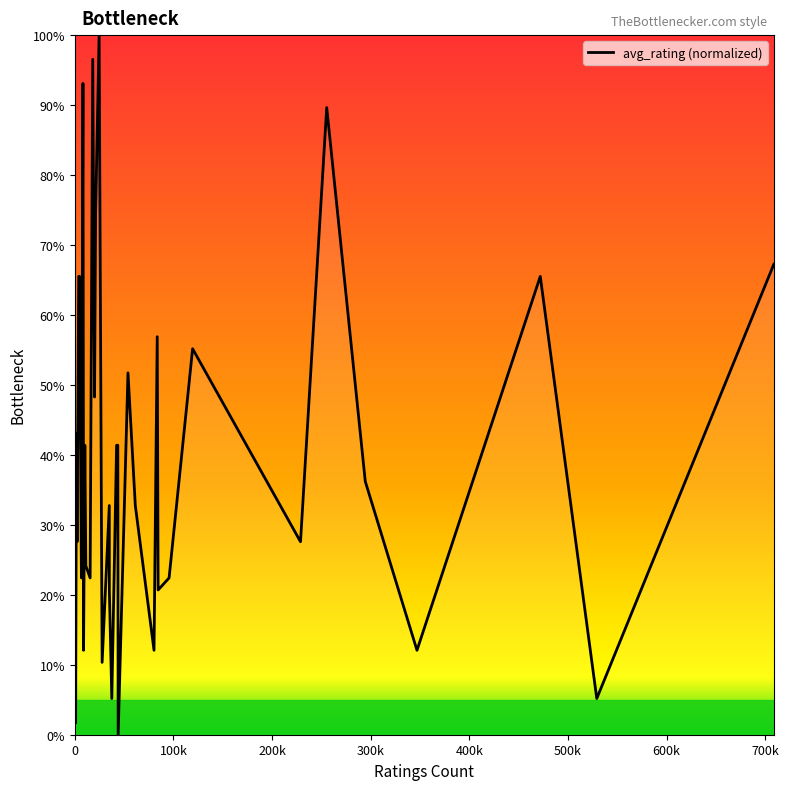

What is the greatest value displayed?

100.0